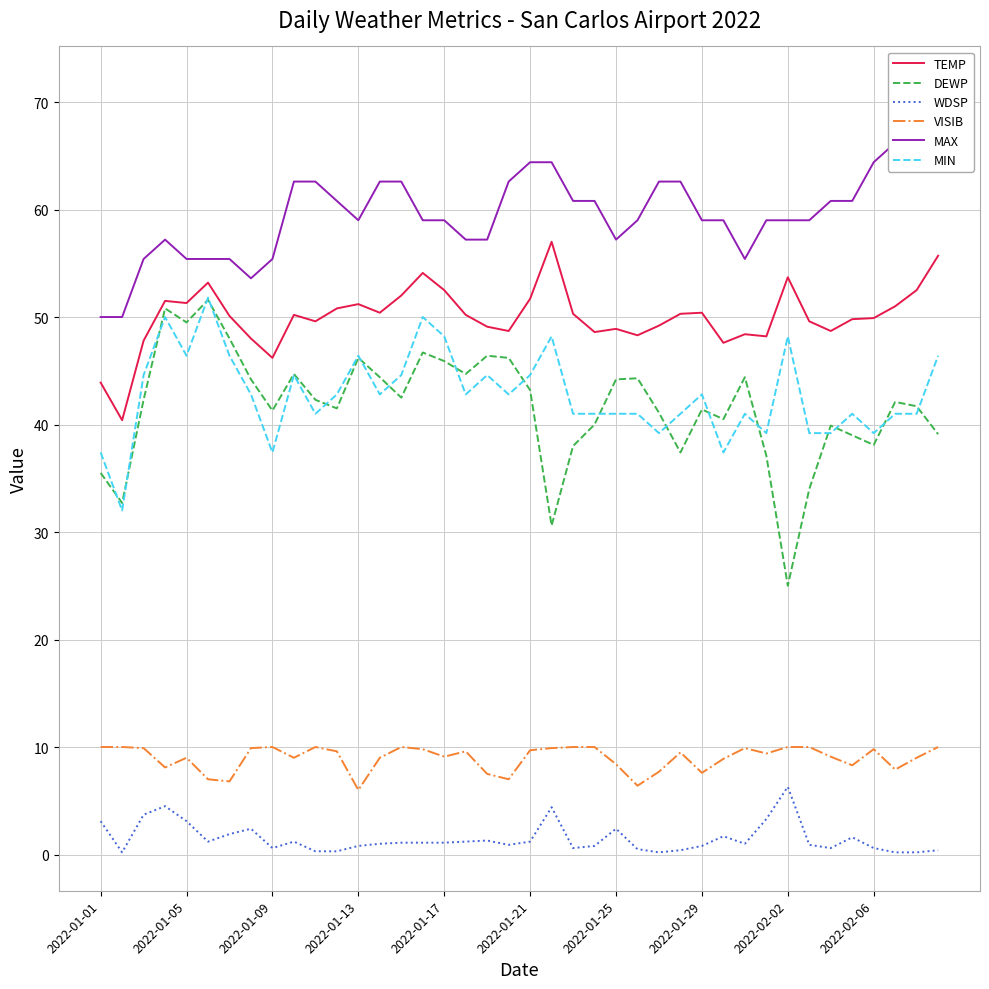

How many lines are shown in the chart?

6